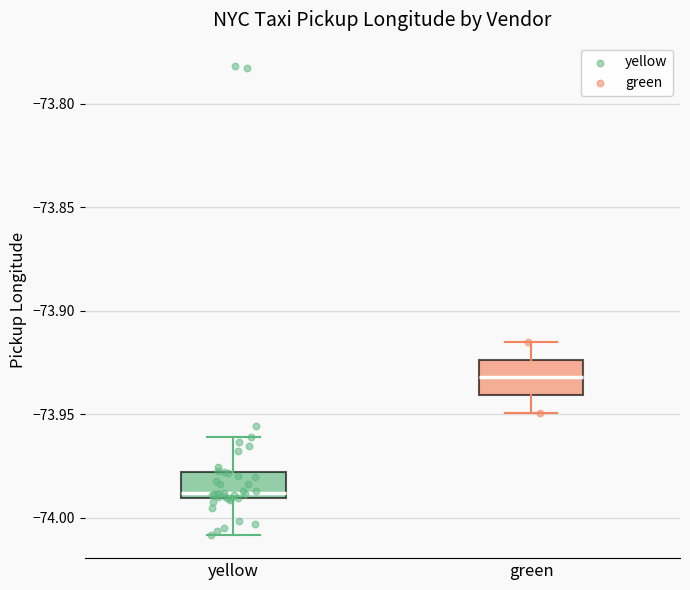

Reading left to right, read every box against the y-axis: the position of its median line, the range the box covers, and the ends of its whiskers. The values are not printed on the chart, so give them approximately, as read against the axis.

yellow: median -73.990 (just above the box's lower edge), box -73.990 to -73.980, whiskers -74.010 to -73.960
green: median -73.930, box -73.940 to -73.925, whiskers -73.950 to -73.915